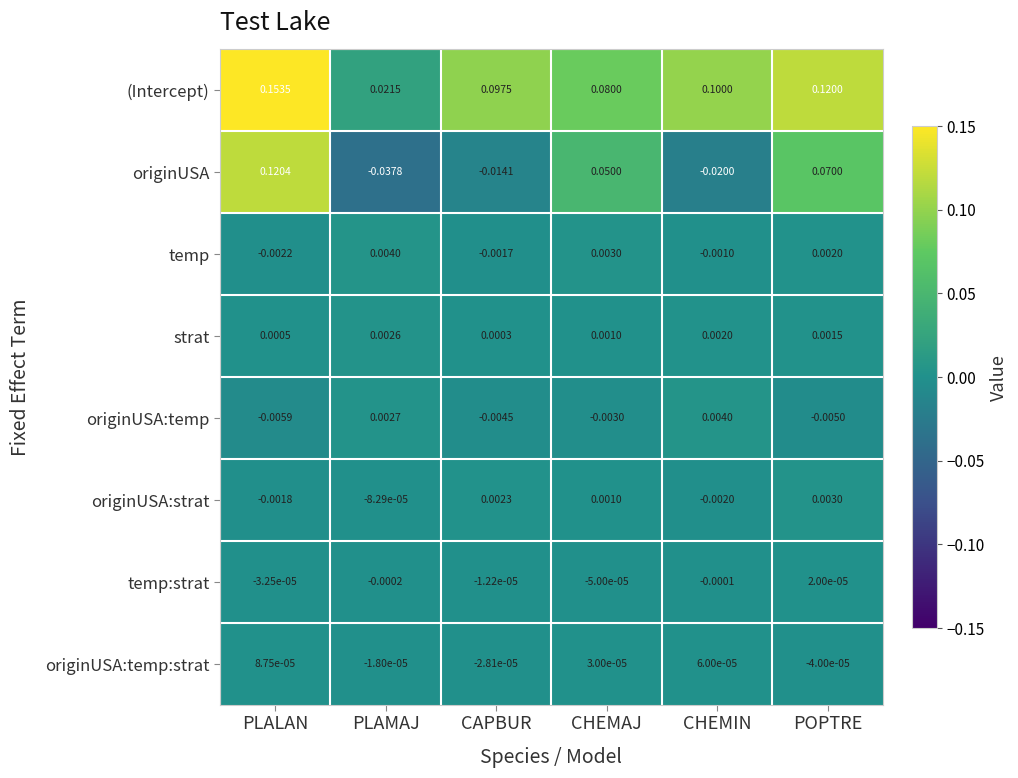

Rank the series at CAPBUR from highest to lowest value.

(Intercept), originUSA:strat, strat, temp:strat, originUSA:temp:strat, temp, originUSA:temp, originUSA